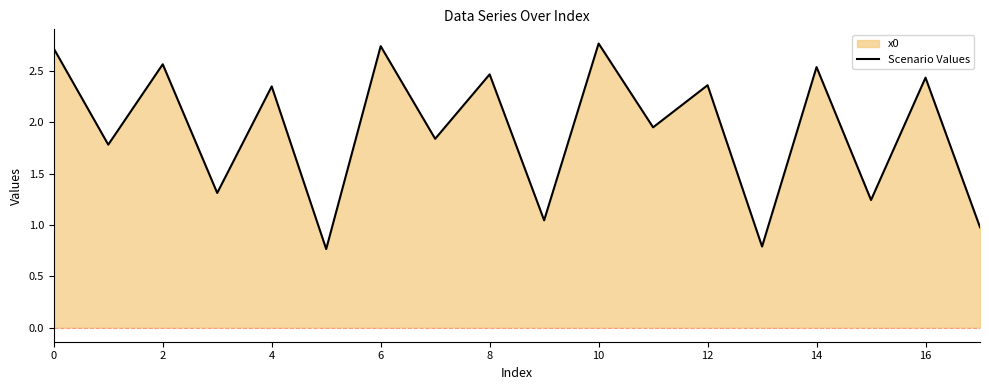

The value at 6 is 3.7. True or false?

False